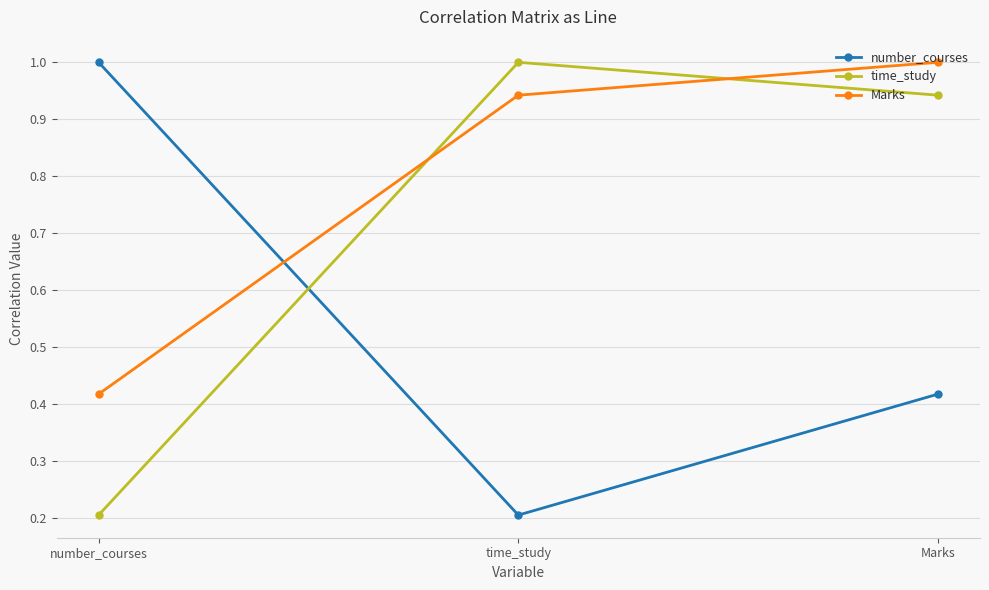

What is the sum of all Marks values?

2.4